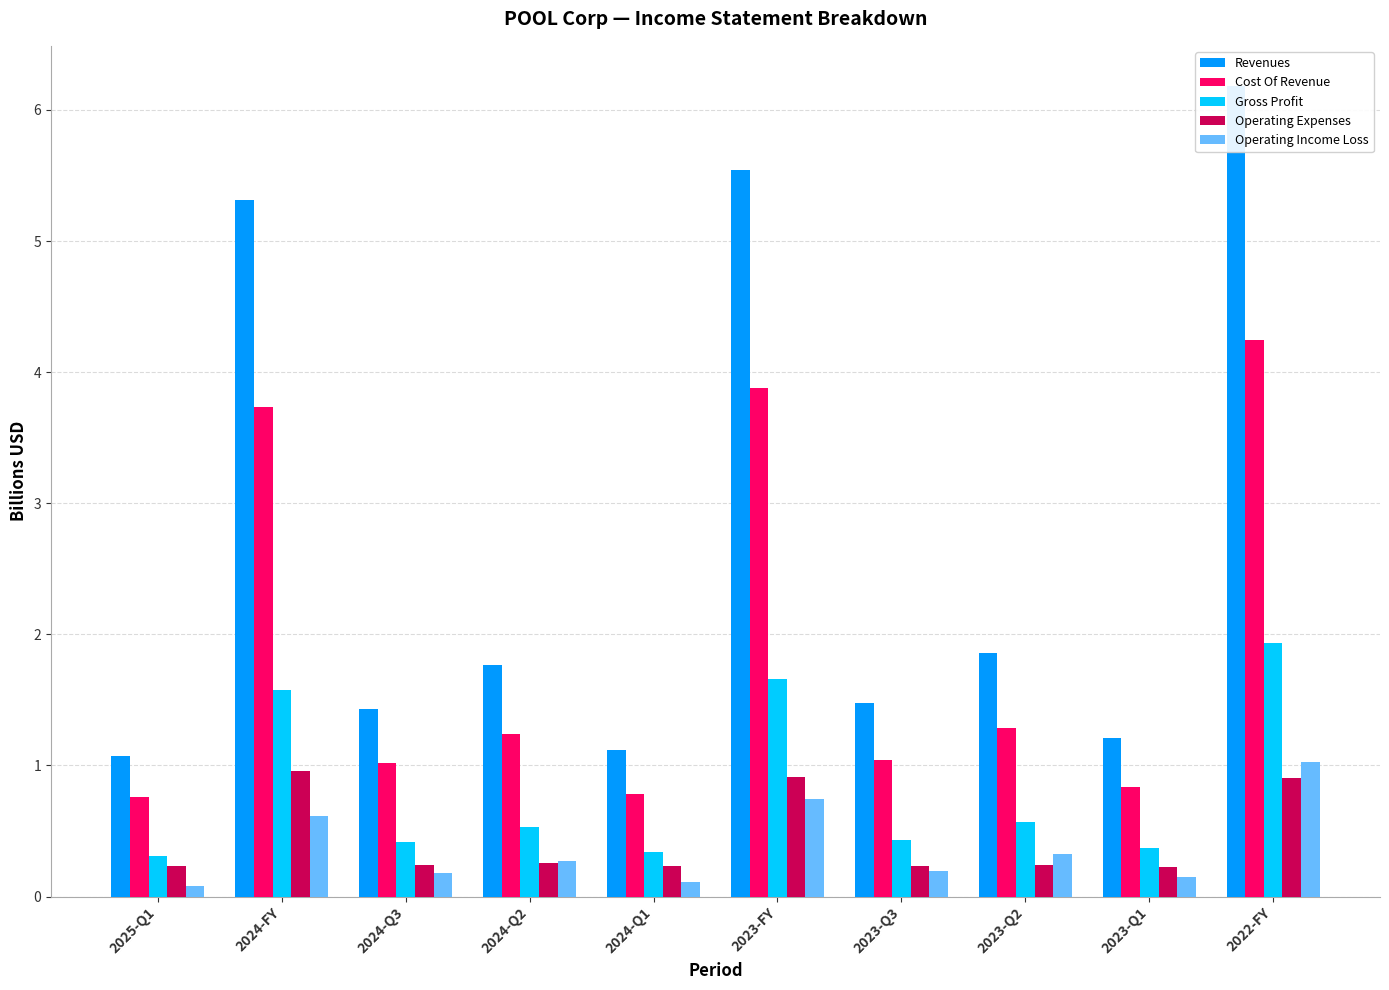

Reading left to right, transcribe all the data shown in this chart.

Revenues: 2025-Q1=1.1	2024-FY=5.3	2024-Q3=1.4	2024-Q2=1.8	2024-Q1=1.1	2023-FY=5.5	2023-Q3=1.5	2023-Q2=1.9	2023-Q1=1.2	2022-FY=6.2
Cost Of Revenue: 2025-Q1=0.8	2024-FY=3.7	2024-Q3=1.0	2024-Q2=1.2	2024-Q1=0.8	2023-FY=3.9	2023-Q3=1.0	2023-Q2=1.3	2023-Q1=0.8	2022-FY=4.2
Gross Profit: 2025-Q1=0.3	2024-FY=1.6	2024-Q3=0.4	2024-Q2=0.5	2024-Q1=0.3	2023-FY=1.7	2023-Q3=0.4	2023-Q2=0.6	2023-Q1=0.4	2022-FY=1.9
Operating Expenses: 2025-Q1=0.2	2024-FY=1.0	2024-Q3=0.2	2024-Q2=0.3	2024-Q1=0.2	2023-FY=0.9	2023-Q3=0.2	2023-Q2=0.2	2023-Q1=0.2	2022-FY=0.9
Operating Income Loss: 2025-Q1=0.1	2024-FY=0.6	2024-Q3=0.2	2024-Q2=0.3	2024-Q1=0.1	2023-FY=0.7	2023-Q3=0.2	2023-Q2=0.3	2023-Q1=0.1	2022-FY=1.0